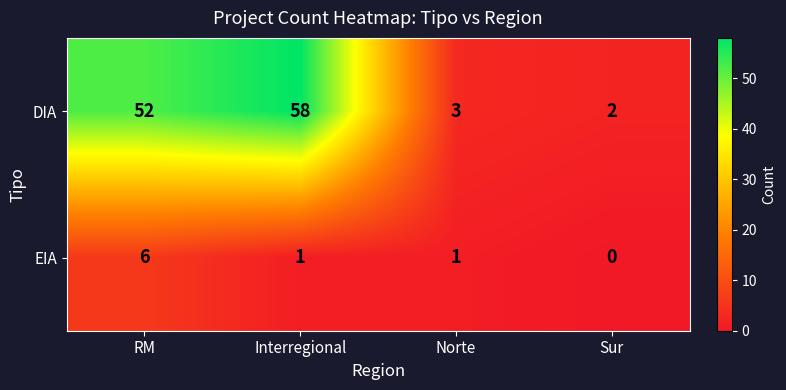

What is the total value across all series at Sur?

2